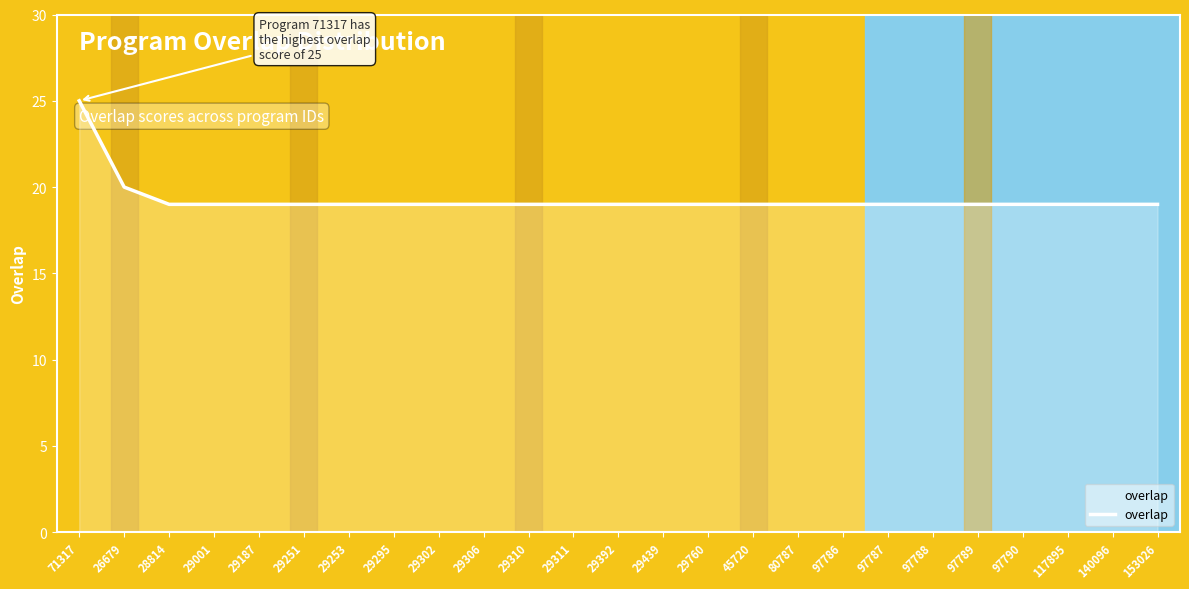

What position from the right is 29311?

14